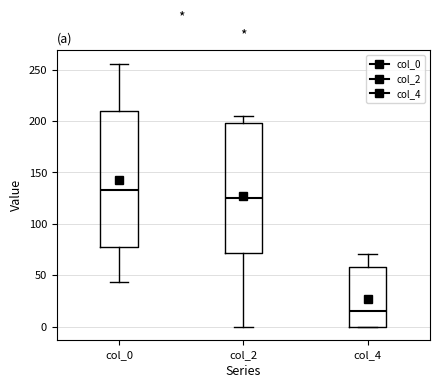

Where is the lower edge of the box for col_2 on the y-axis? The values are not printed on the chart, so give them approximately, as read against the axis.

70